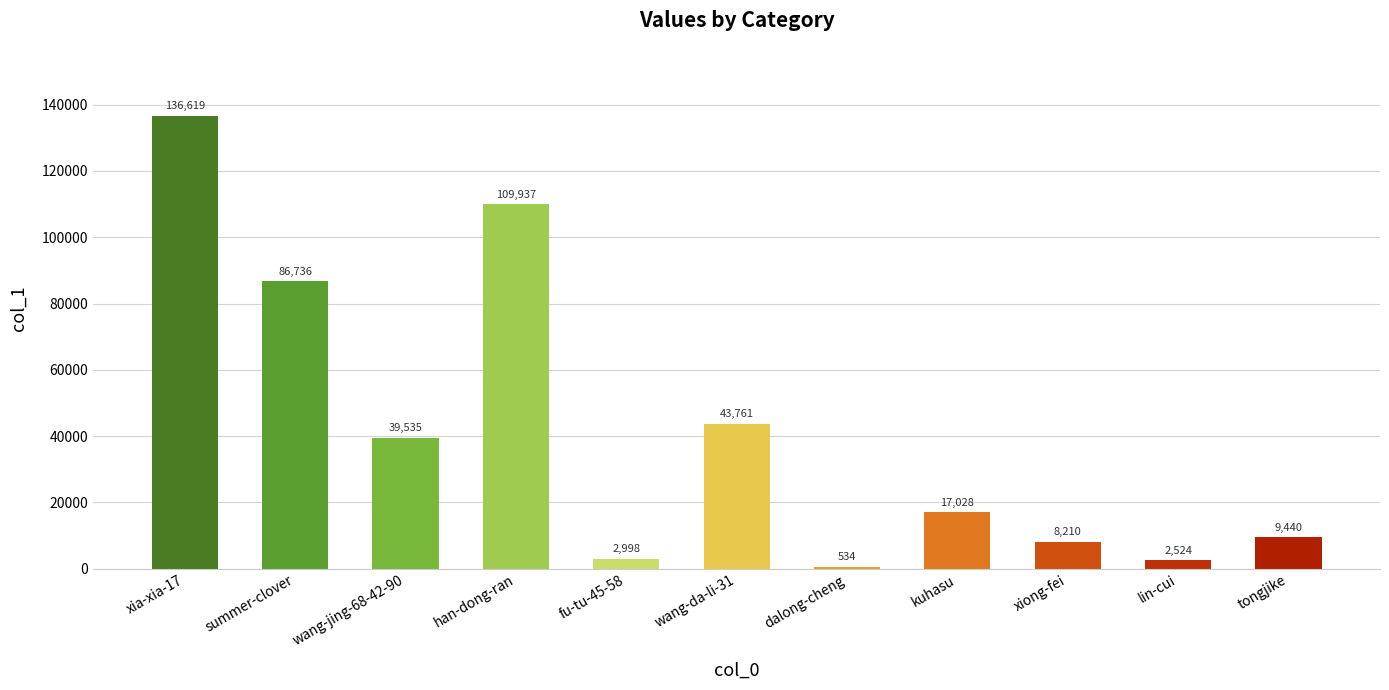

Where is the data nearest to the value 68576?

summer-clover